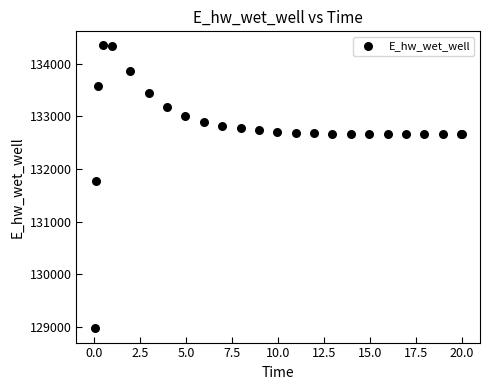

What Y value in the scatter plot is closest to 131658?

131775.0